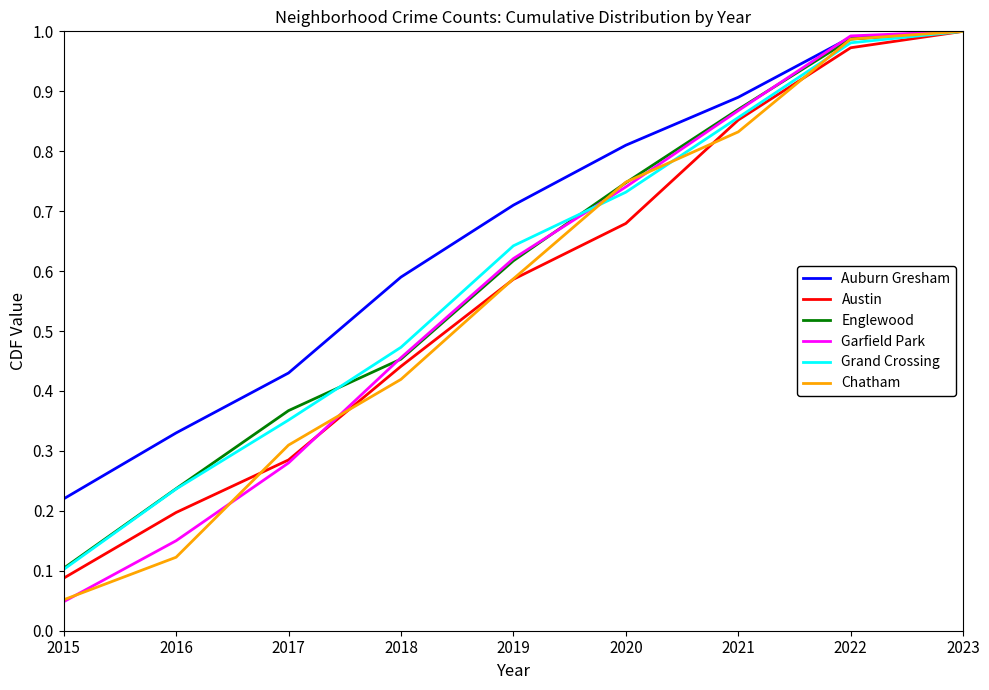

Which series has the largest total across all categories?

Auburn Gresham